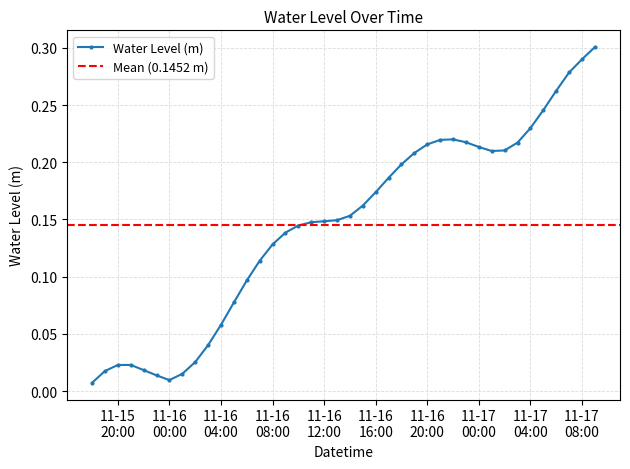

At which category does the data reach its first local valley?

11-16 00:00